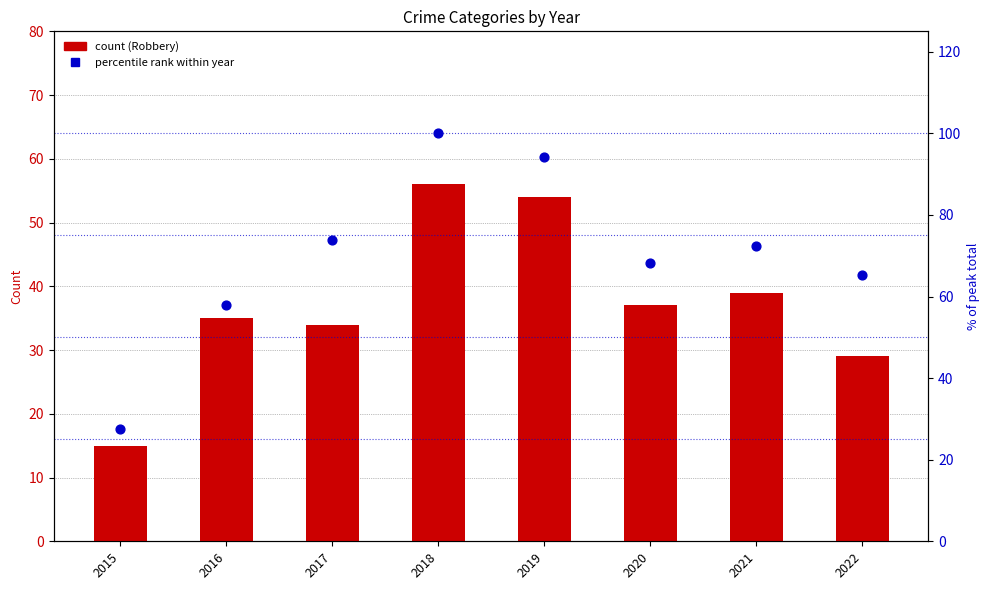

Which series has the widest spread of Y values?

% of peak total